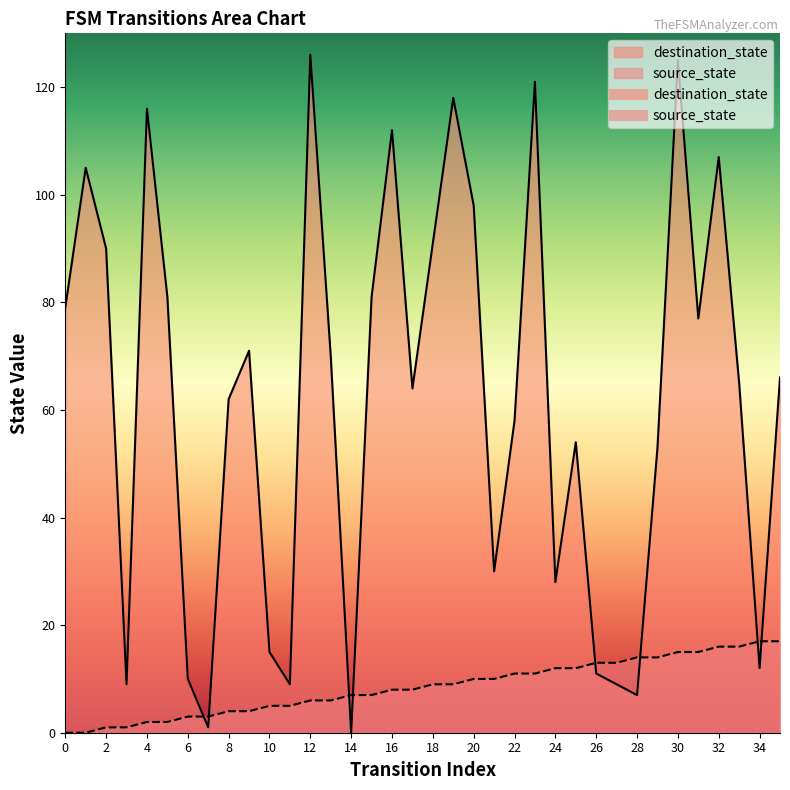

What is the approximate value of source_state at 27?

13